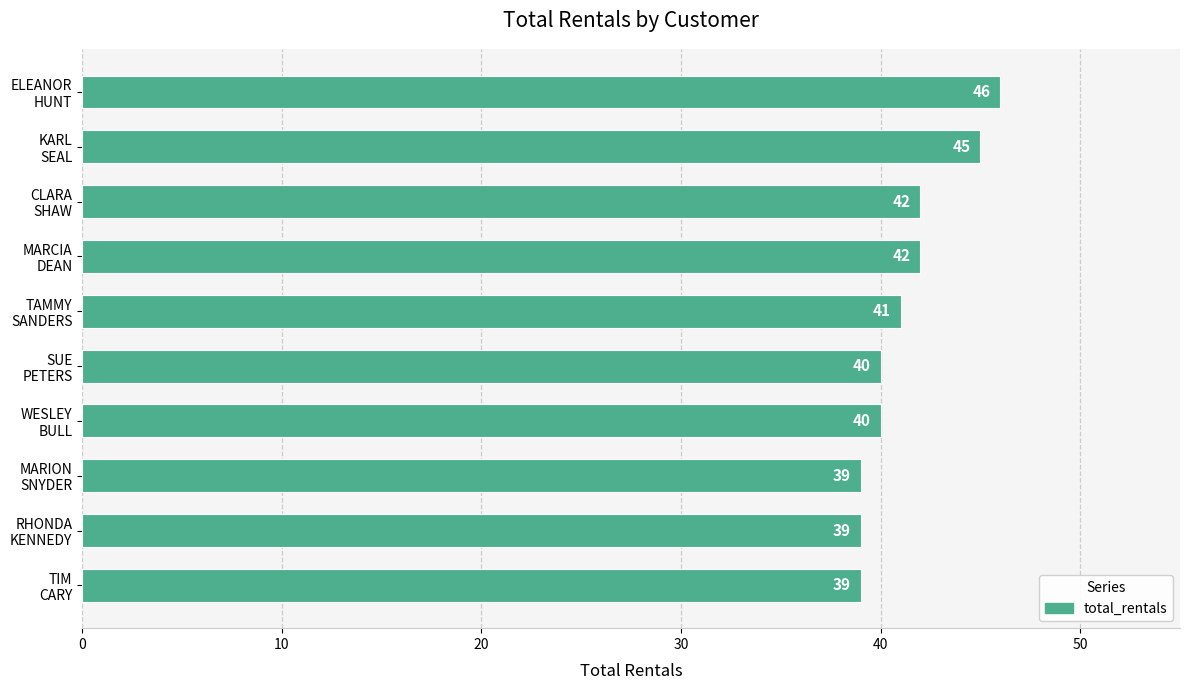

What is the value of the 10th bar from the top?

39